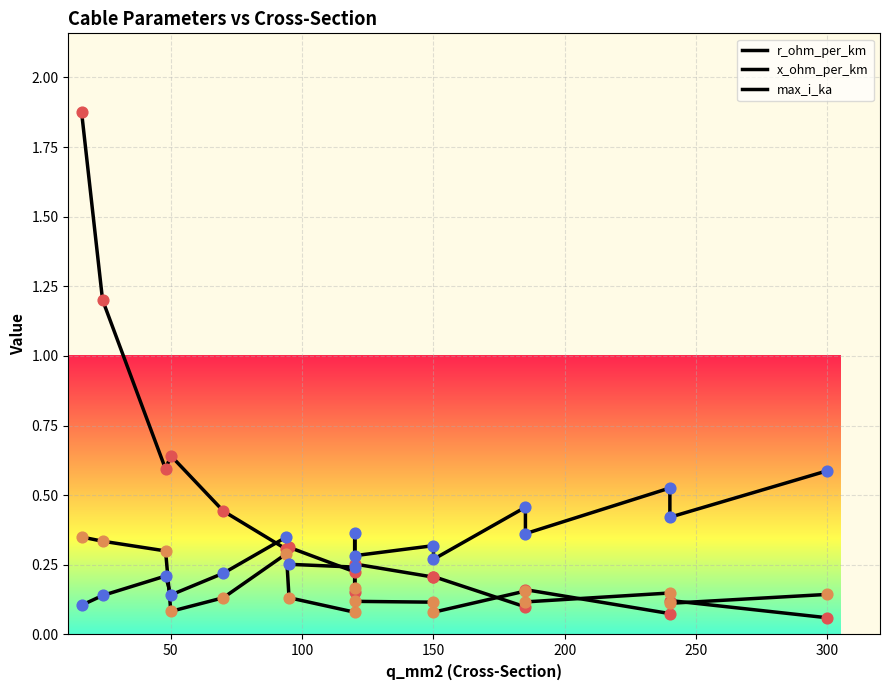

Is the value of max_i_ka at 14 greater than the value of x_ohm_per_km at 150?

Yes